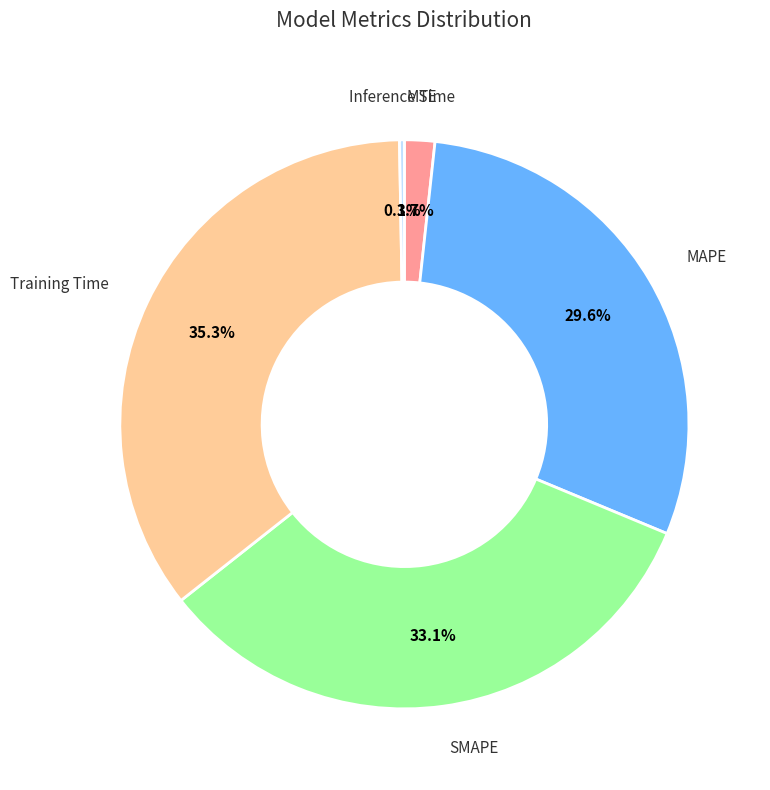

Combined, do MAPE and SMAPE account for over 50%?

Yes